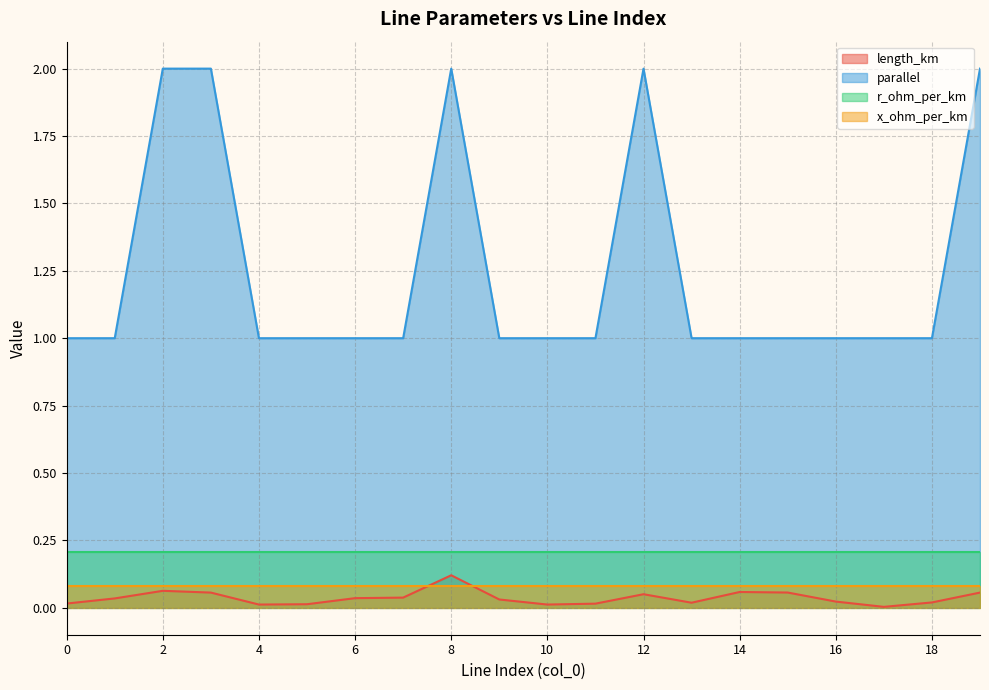

True or false: length_km has more than 0 points higher than both neighbors.

True